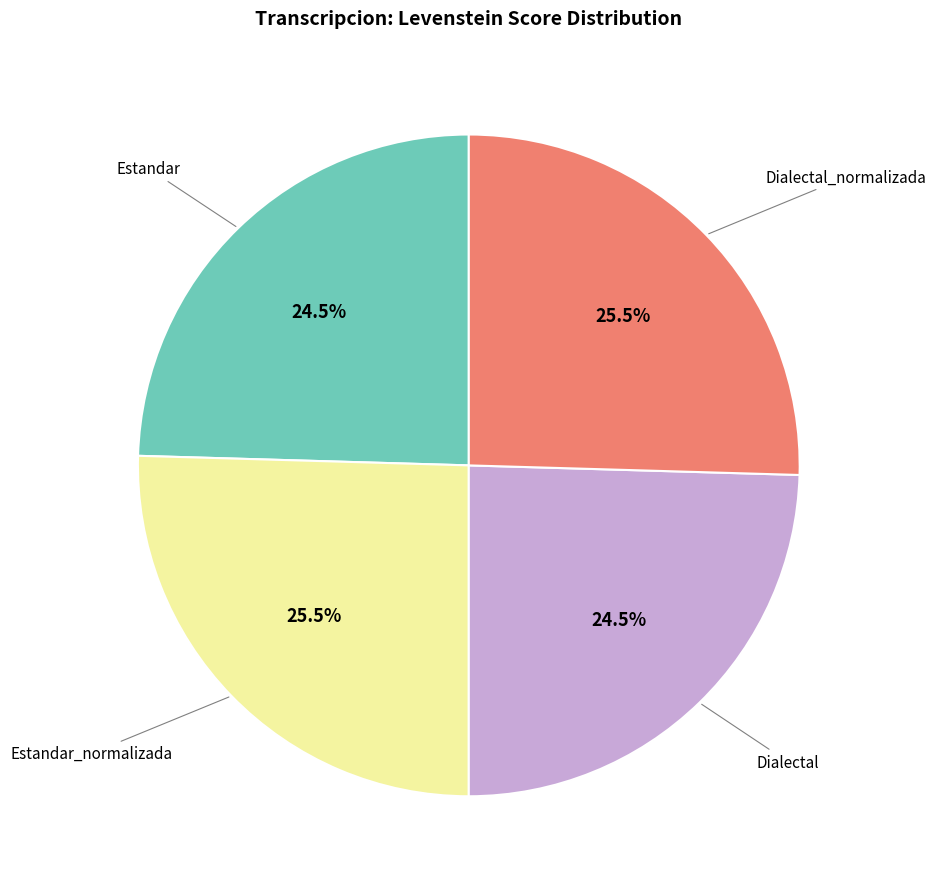

How many slices are in this pie chart?

4